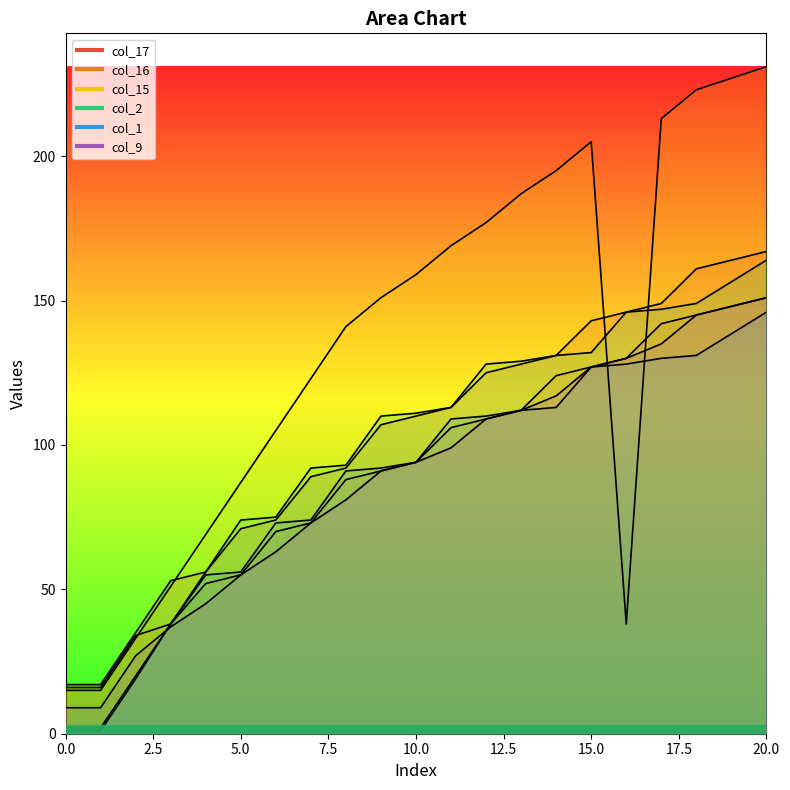

At which label does col_2 first exceed 111?

11